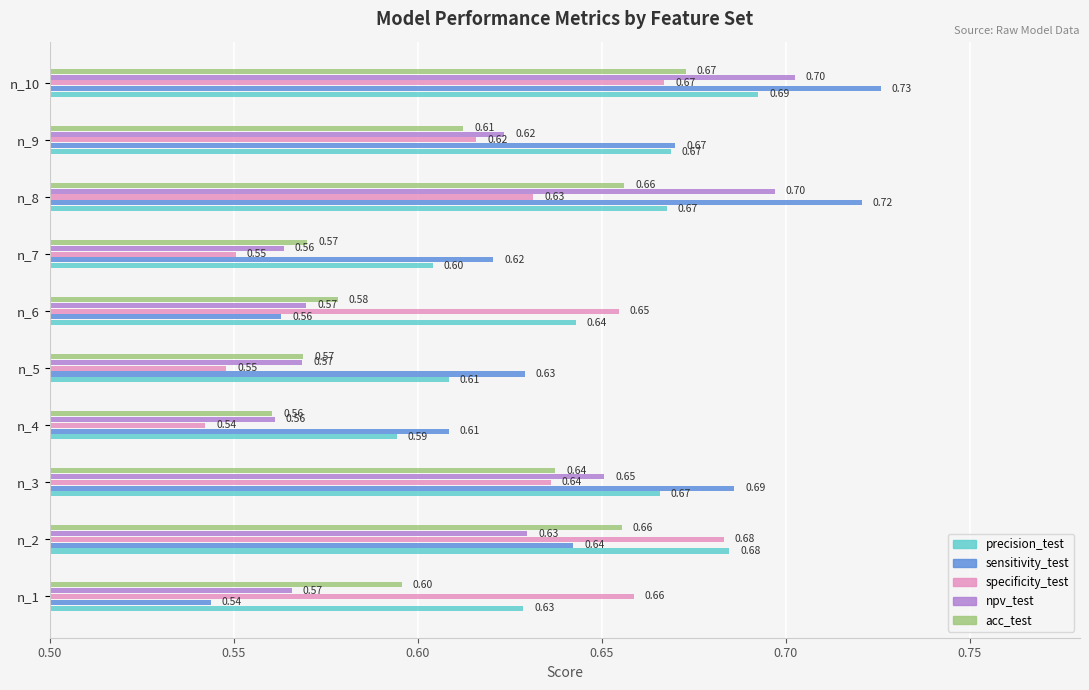

Which series has the widest spread of values?

sensitivity_test